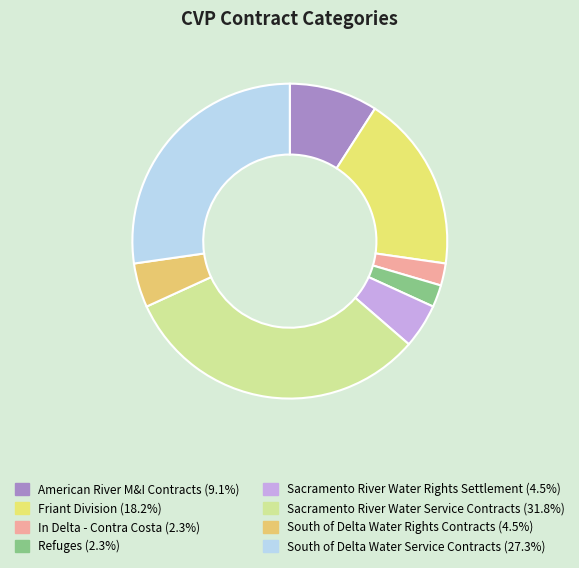

Combined, do American River M&I Contracts and Refuges account for over 50%?

No